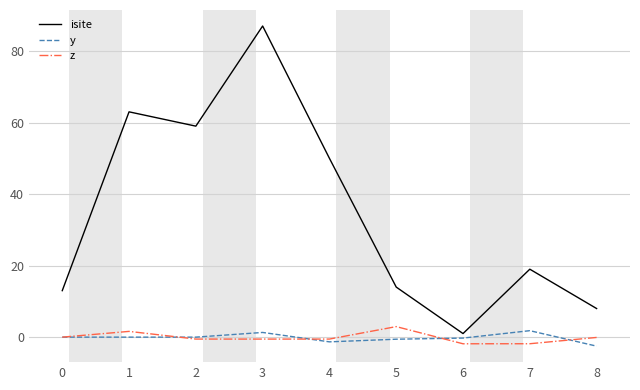

What is the difference between the highest and lowest values at 0?

13.0